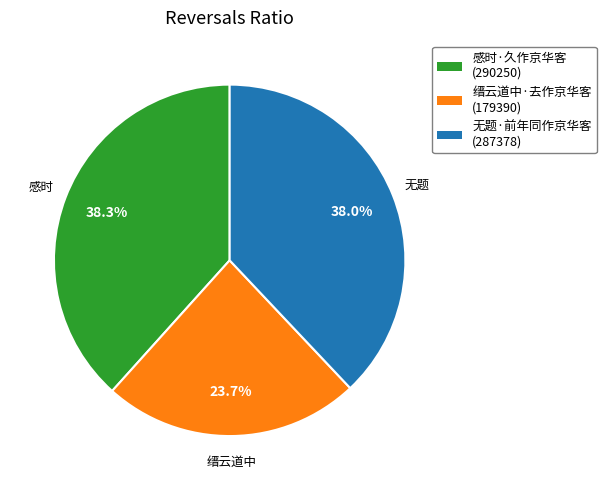

Count the number of slices in the pie.

3